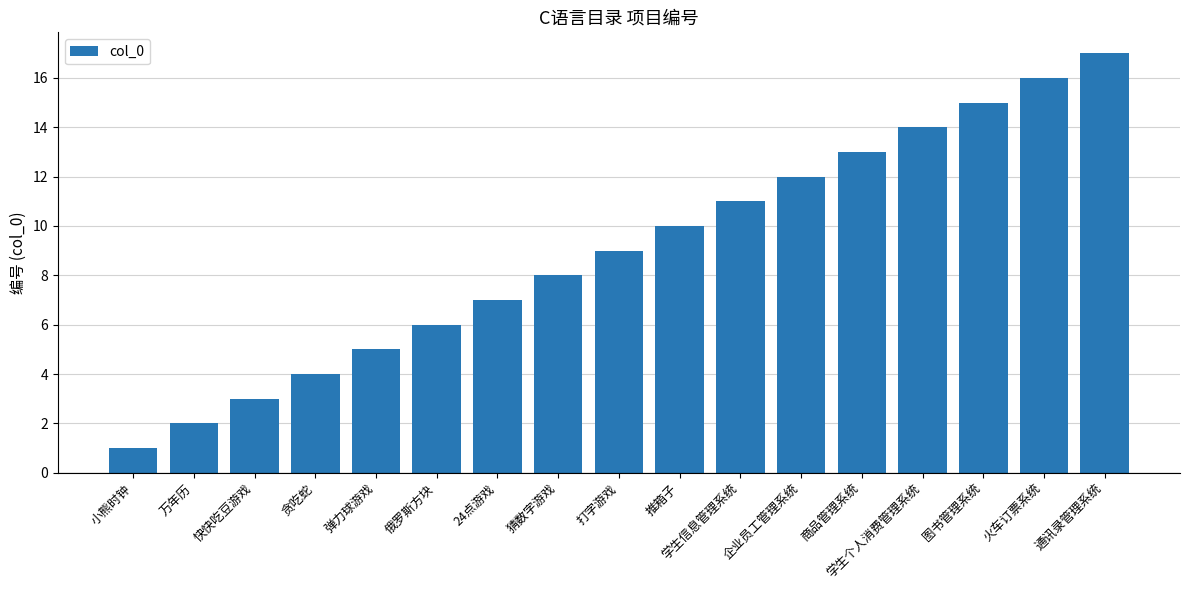

What is the label of the 11th bar from the right?

24点游戏